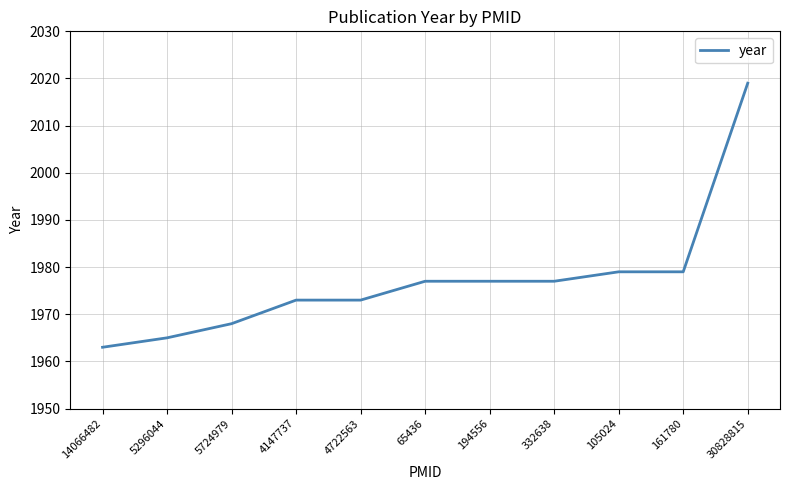

The chart shows a value of 1973 at 4722563. True or false?

True